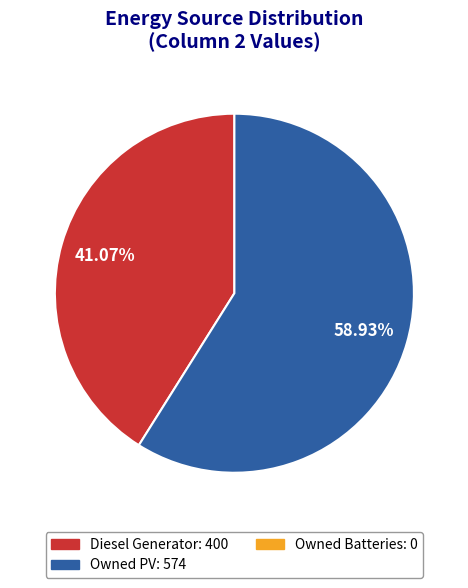

Is there a majority slice in this chart?

Yes